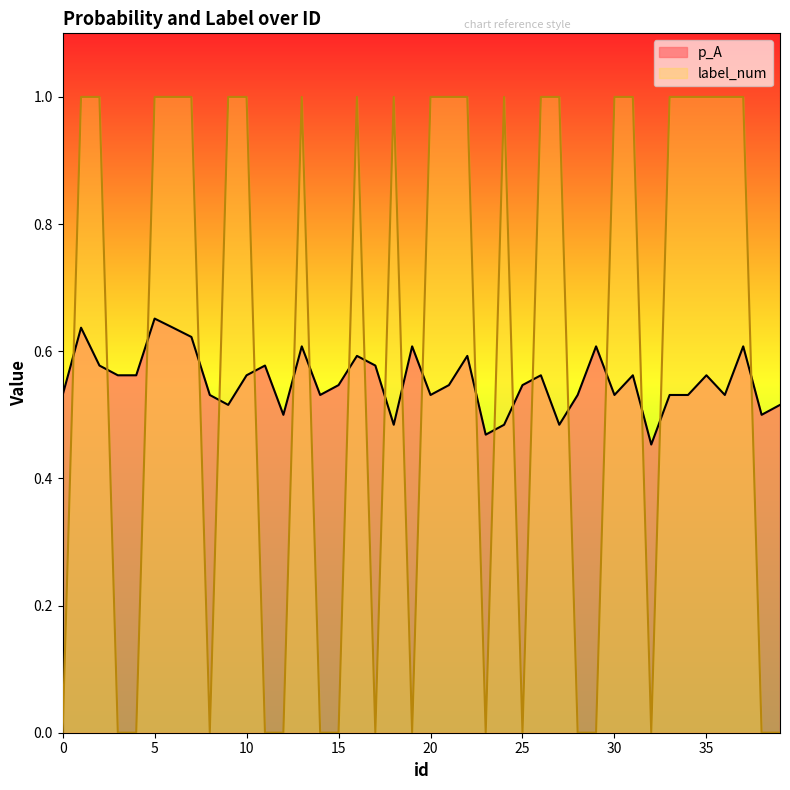

How many lines are shown in the chart?

2